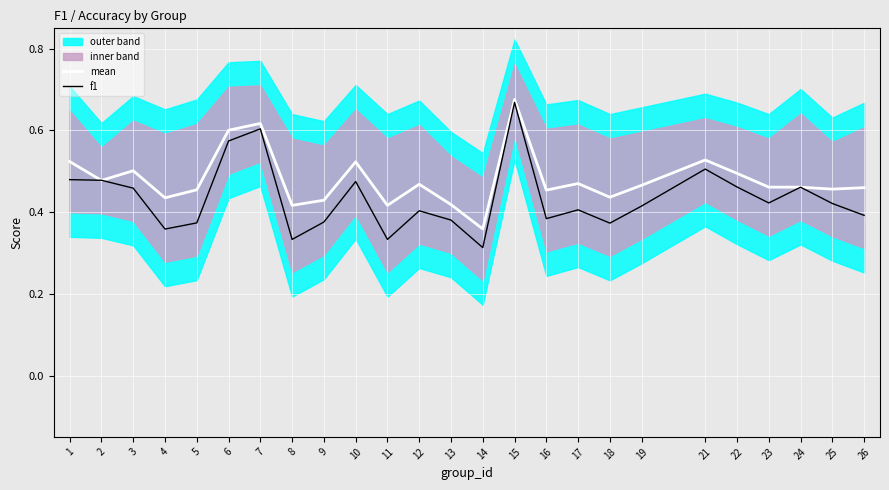

What is the total value across all series at 21?

1.0